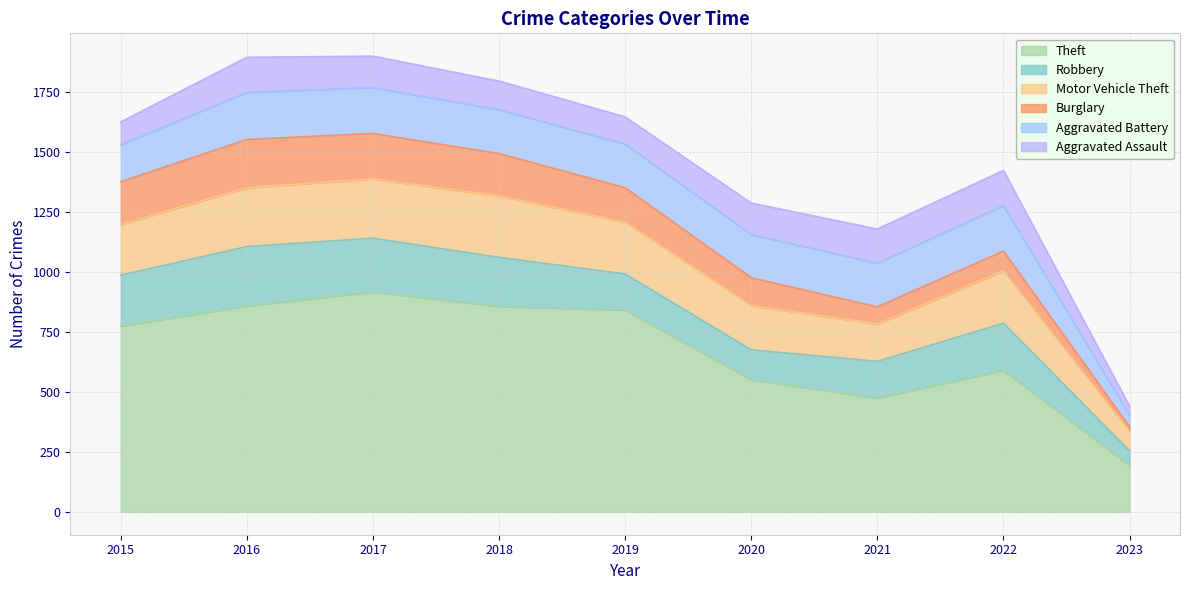

Which category has the lowest value in the Motor Vehicle Theft series?

2023